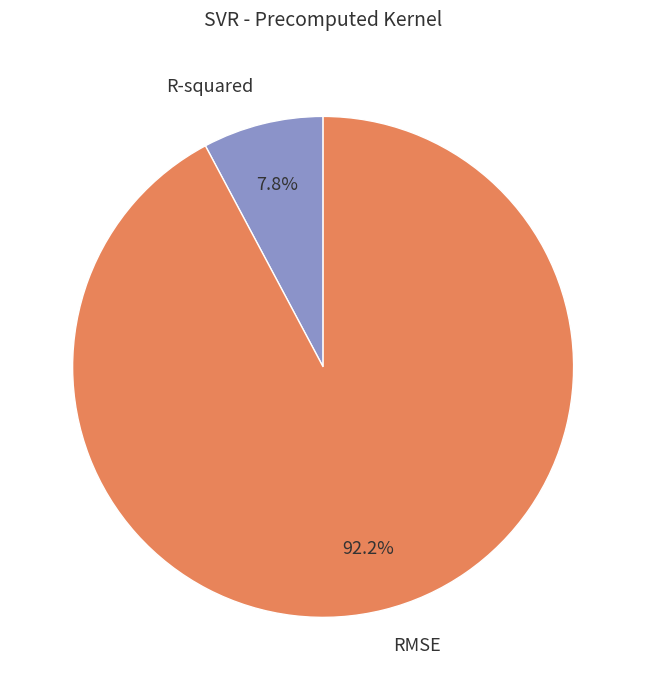

True or false: R-squared accounts for 2% of the total.

False